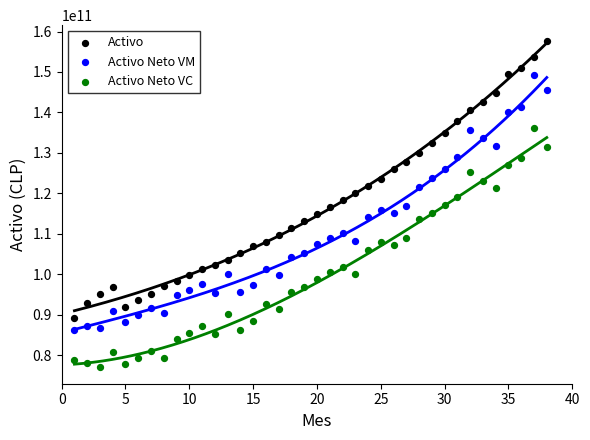

Which series contains the lowest Y value?

Activo Neto VC